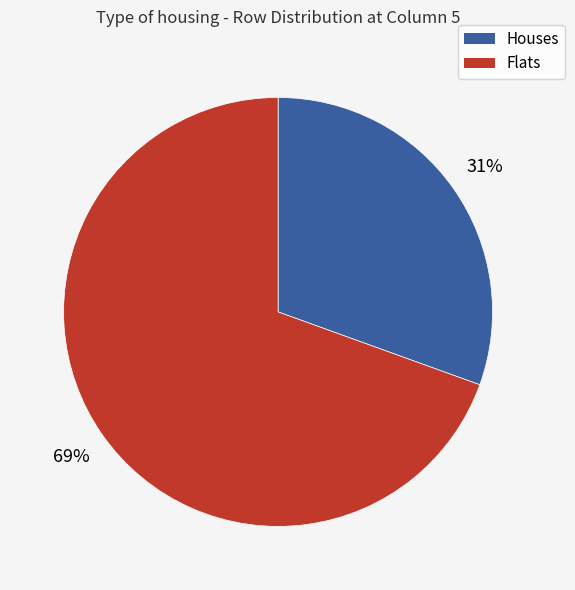

How many slices are in this pie chart?

2